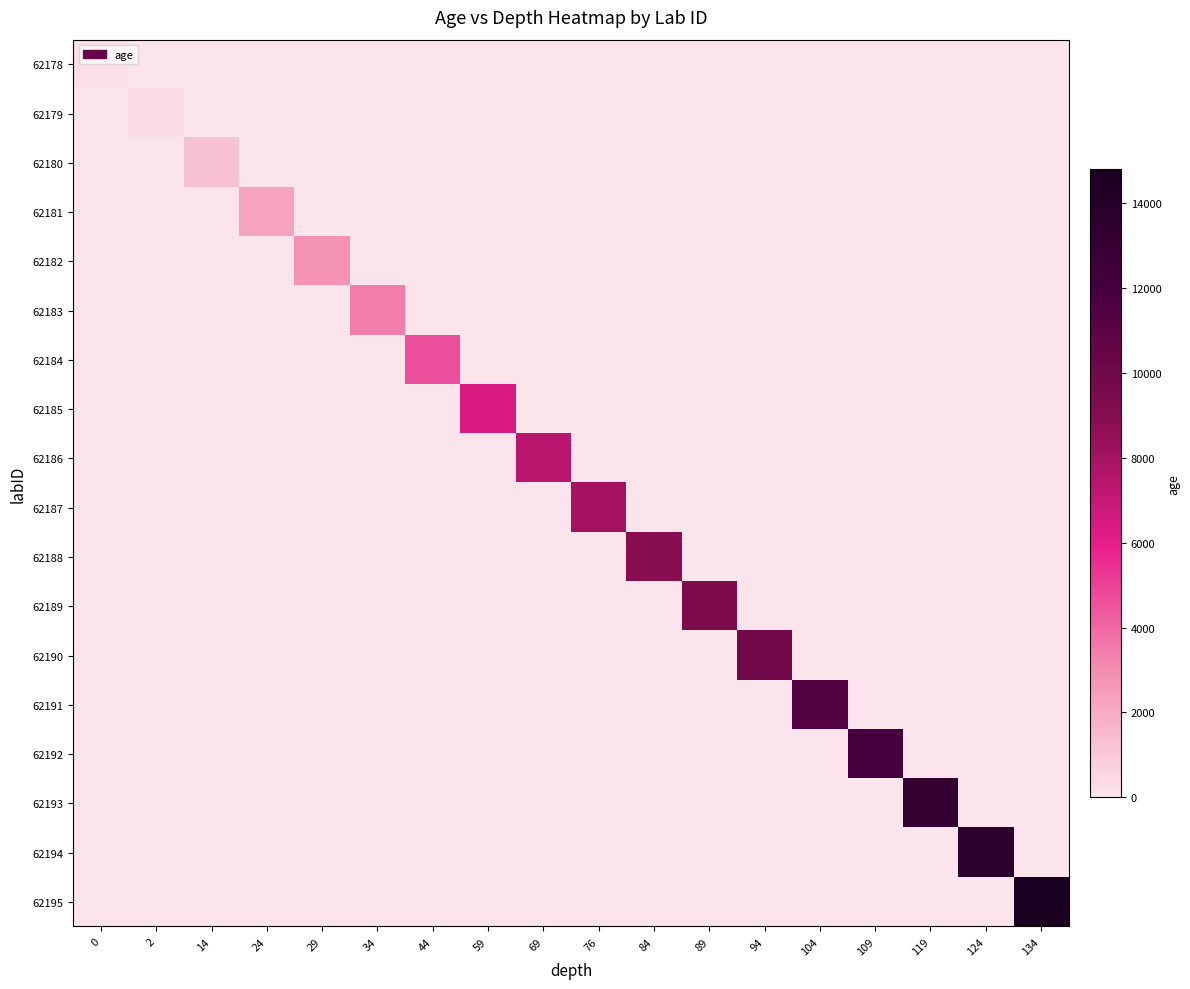

Reading left to right, transcribe all the data shown in this chart.

62178: 0=228.8	2=0.0	14=0.0	24=0.0	29=0.0	34=0.0	44=0.0	59=0.0	69=0.0	76=0.0	84=0.0	89=0.0	94=0.0	104=0.0	109=0.0	119=0.0	124=0.0	134=0.0
62179: 0=0.0	2=285.4	14=0.0	24=0.0	29=0.0	34=0.0	44=0.0	59=0.0	69=0.0	76=0.0	84=0.0	89=0.0	94=0.0	104=0.0	109=0.0	119=0.0	124=0.0	134=0.0
62180: 0=0.0	2=0.0	14=1230.2	24=0.0	29=0.0	34=0.0	44=0.0	59=0.0	69=0.0	76=0.0	84=0.0	89=0.0	94=0.0	104=0.0	109=0.0	119=0.0	124=0.0	134=0.0
62181: 0=0.0	2=0.0	14=0.0	24=2281.8	29=0.0	34=0.0	44=0.0	59=0.0	69=0.0	76=0.0	84=0.0	89=0.0	94=0.0	104=0.0	109=0.0	119=0.0	124=0.0	134=0.0
62182: 0=0.0	2=0.0	14=0.0	24=0.0	29=2856.8	34=0.0	44=0.0	59=0.0	69=0.0	76=0.0	84=0.0	89=0.0	94=0.0	104=0.0	109=0.0	119=0.0	124=0.0	134=0.0
62183: 0=0.0	2=0.0	14=0.0	24=0.0	29=0.0	34=3434.3	44=0.0	59=0.0	69=0.0	76=0.0	84=0.0	89=0.0	94=0.0	104=0.0	109=0.0	119=0.0	124=0.0	134=0.0
62184: 0=0.0	2=0.0	14=0.0	24=0.0	29=0.0	34=0.0	44=4577.2	59=0.0	69=0.0	76=0.0	84=0.0	89=0.0	94=0.0	104=0.0	109=0.0	119=0.0	124=0.0	134=0.0
62185: 0=0.0	2=0.0	14=0.0	24=0.0	29=0.0	34=0.0	44=0.0	59=6373.5	69=0.0	76=0.0	84=0.0	89=0.0	94=0.0	104=0.0	109=0.0	119=0.0	124=0.0	134=0.0
62186: 0=0.0	2=0.0	14=0.0	24=0.0	29=0.0	34=0.0	44=0.0	59=0.0	69=7365.1	76=0.0	84=0.0	89=0.0	94=0.0	104=0.0	109=0.0	119=0.0	124=0.0	134=0.0
62187: 0=0.0	2=0.0	14=0.0	24=0.0	29=0.0	34=0.0	44=0.0	59=0.0	69=0.0	76=8008.9	84=0.0	89=0.0	94=0.0	104=0.0	109=0.0	119=0.0	124=0.0	134=0.0
62188: 0=0.0	2=0.0	14=0.0	24=0.0	29=0.0	34=0.0	44=0.0	59=0.0	69=0.0	76=0.0	84=8827.5	89=0.0	94=0.0	104=0.0	109=0.0	119=0.0	124=0.0	134=0.0
62189: 0=0.0	2=0.0	14=0.0	24=0.0	29=0.0	34=0.0	44=0.0	59=0.0	69=0.0	76=0.0	84=0.0	89=9368.1	94=0.0	104=0.0	109=0.0	119=0.0	124=0.0	134=0.0
62190: 0=0.0	2=0.0	14=0.0	24=0.0	29=0.0	34=0.0	44=0.0	59=0.0	69=0.0	76=0.0	84=0.0	89=0.0	94=9970.7	104=0.0	109=0.0	119=0.0	124=0.0	134=0.0
62191: 0=0.0	2=0.0	14=0.0	24=0.0	29=0.0	34=0.0	44=0.0	59=0.0	69=0.0	76=0.0	84=0.0	89=0.0	94=0.0	104=11307.5	109=0.0	119=0.0	124=0.0	134=0.0
62192: 0=0.0	2=0.0	14=0.0	24=0.0	29=0.0	34=0.0	44=0.0	59=0.0	69=0.0	76=0.0	84=0.0	89=0.0	94=0.0	104=0.0	109=12014.5	119=0.0	124=0.0	134=0.0
62193: 0=0.0	2=0.0	14=0.0	24=0.0	29=0.0	34=0.0	44=0.0	59=0.0	69=0.0	76=0.0	84=0.0	89=0.0	94=0.0	104=0.0	109=0.0	119=13142.2	124=0.0	134=0.0
62194: 0=0.0	2=0.0	14=0.0	24=0.0	29=0.0	34=0.0	44=0.0	59=0.0	69=0.0	76=0.0	84=0.0	89=0.0	94=0.0	104=0.0	109=0.0	119=0.0	124=13628.8	134=0.0
62195: 0=0.0	2=0.0	14=0.0	24=0.0	29=0.0	34=0.0	44=0.0	59=0.0	69=0.0	76=0.0	84=0.0	89=0.0	94=0.0	104=0.0	109=0.0	119=0.0	124=0.0	134=14806.9